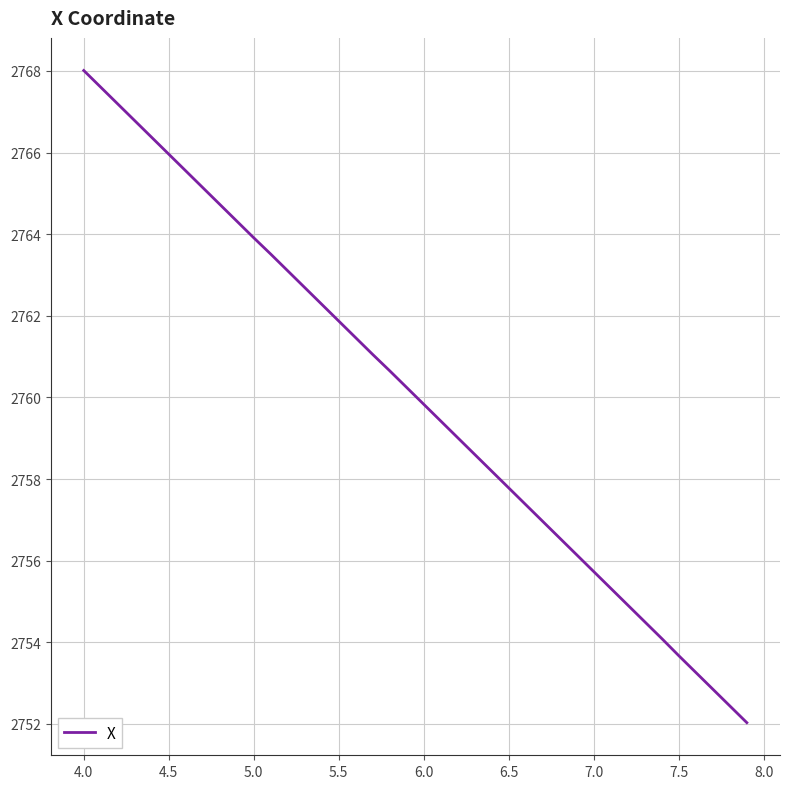

What is the greatest value displayed?

2768.0